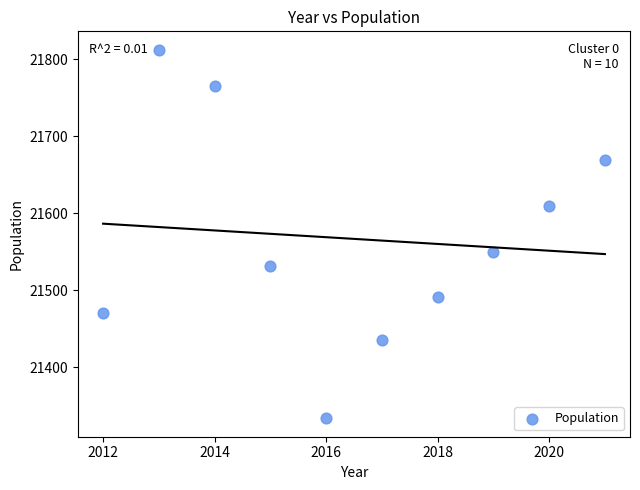

What is the average Y value?

21567